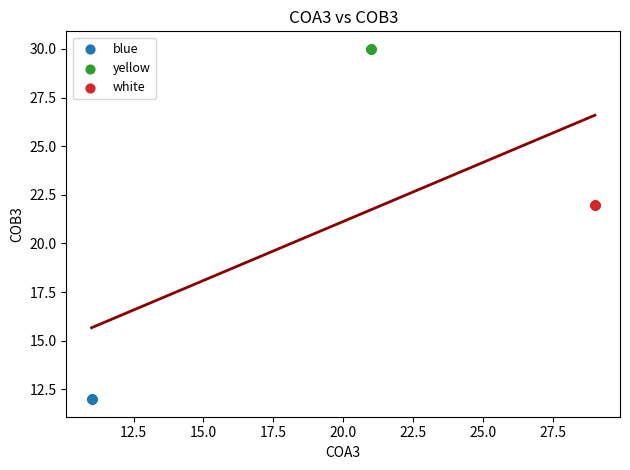

Which series contains the highest Y value?

yellow